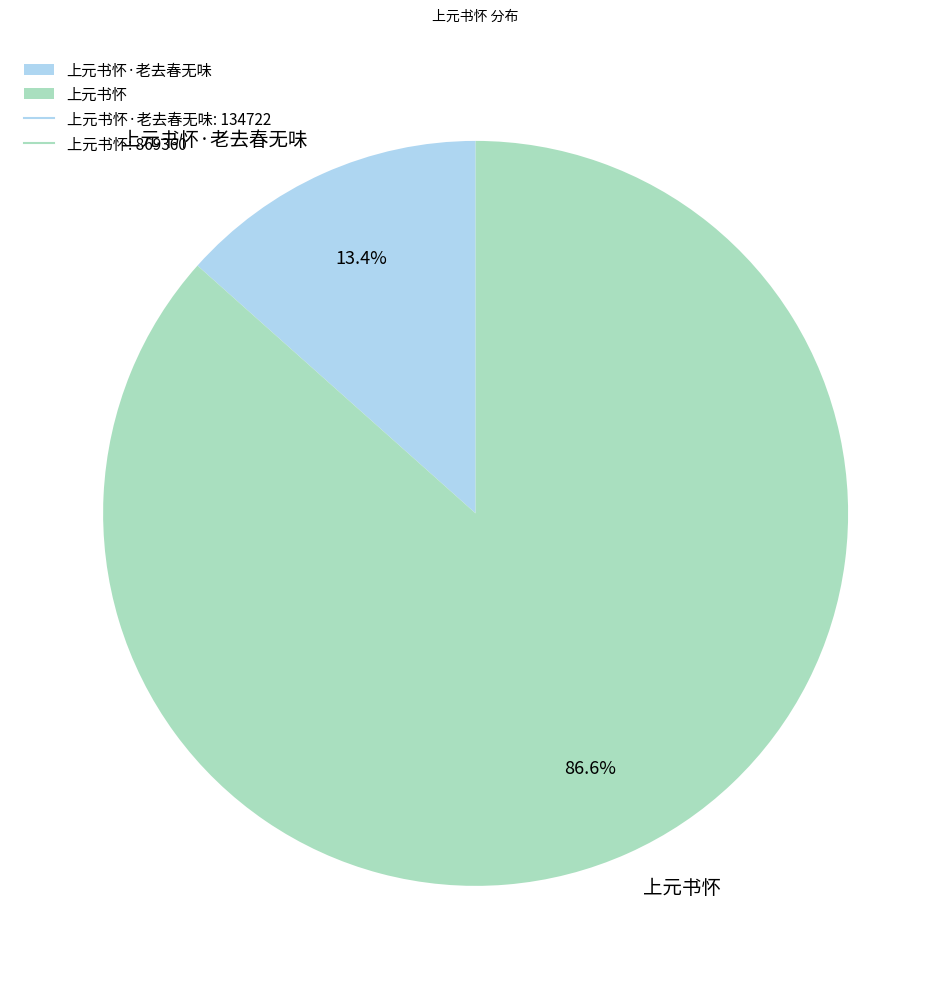

Is 上元书怀 the majority of the pie?

Yes